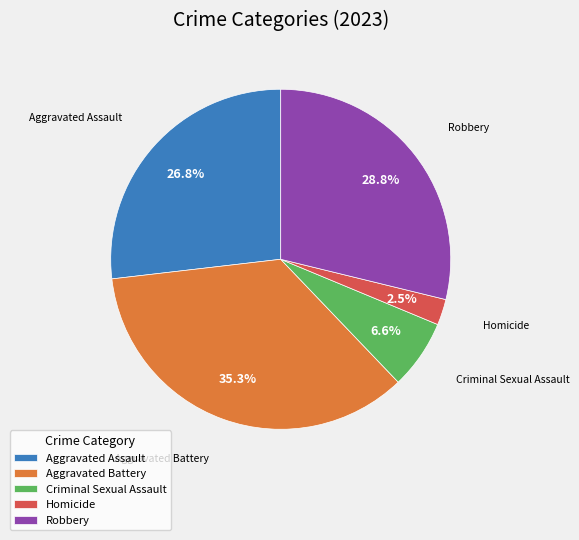

To the nearest percent, what portion does Robbery represent?

29%